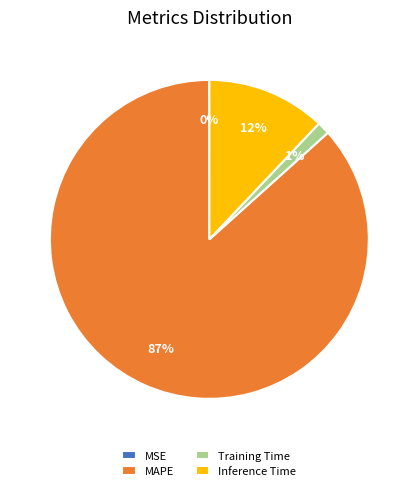

Which category has the biggest portion of the pie?

MAPE